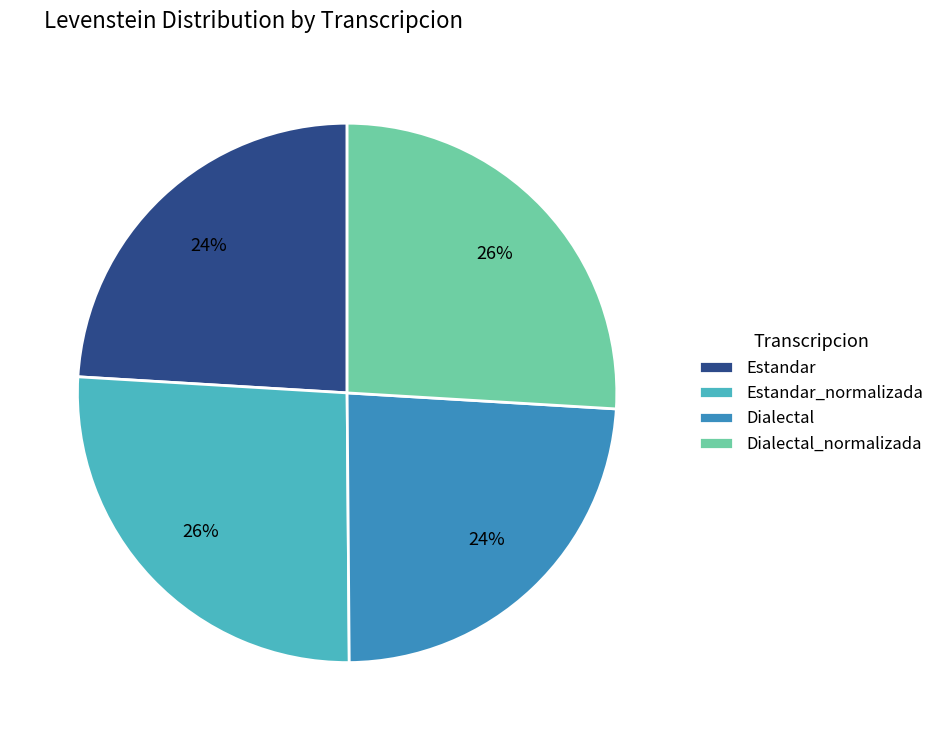

Combined, do Dialectal_normalizada and Estandar_normalizada account for over 50%?

Yes